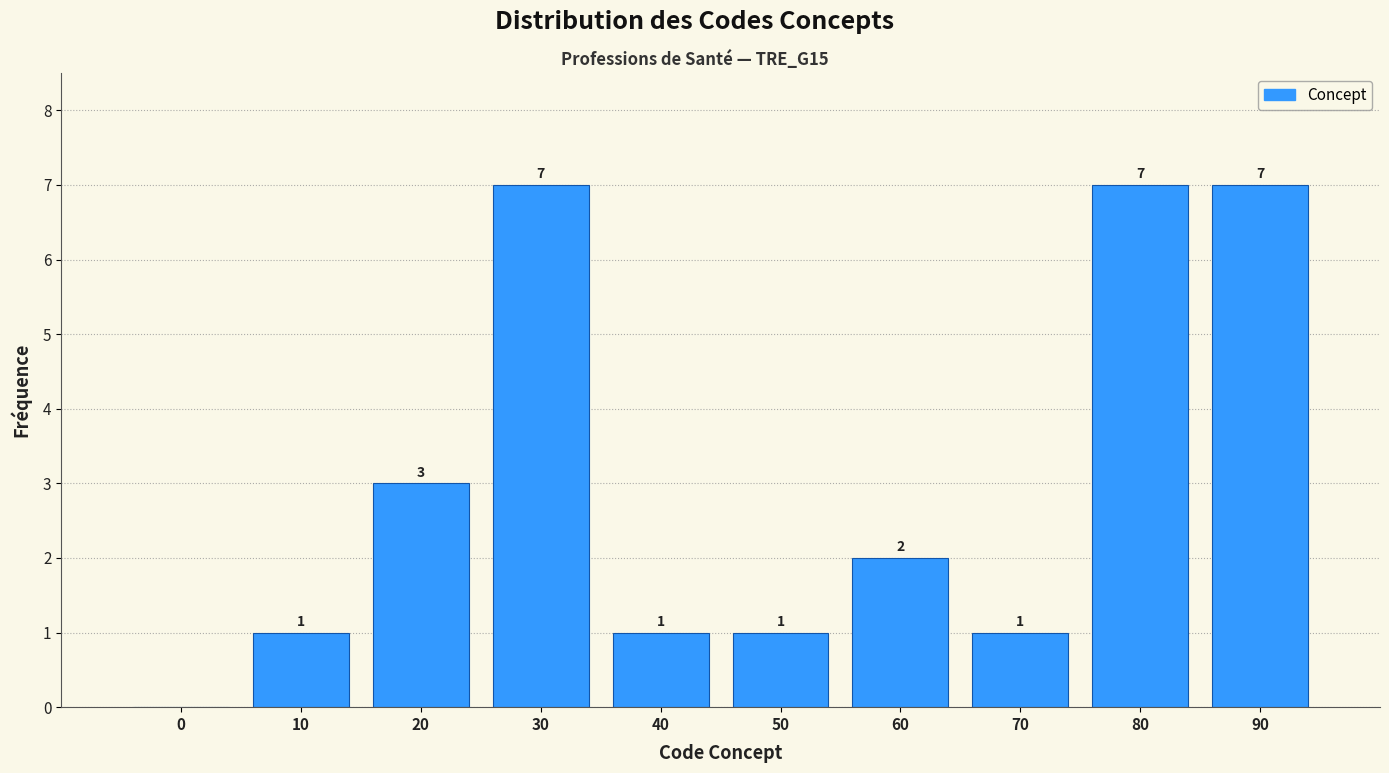

Reading left to right, what are all the values shown in this chart?

0=0	10=1	20=3	30=7	40=1	50=1	60=2	70=1	80=7	90=7